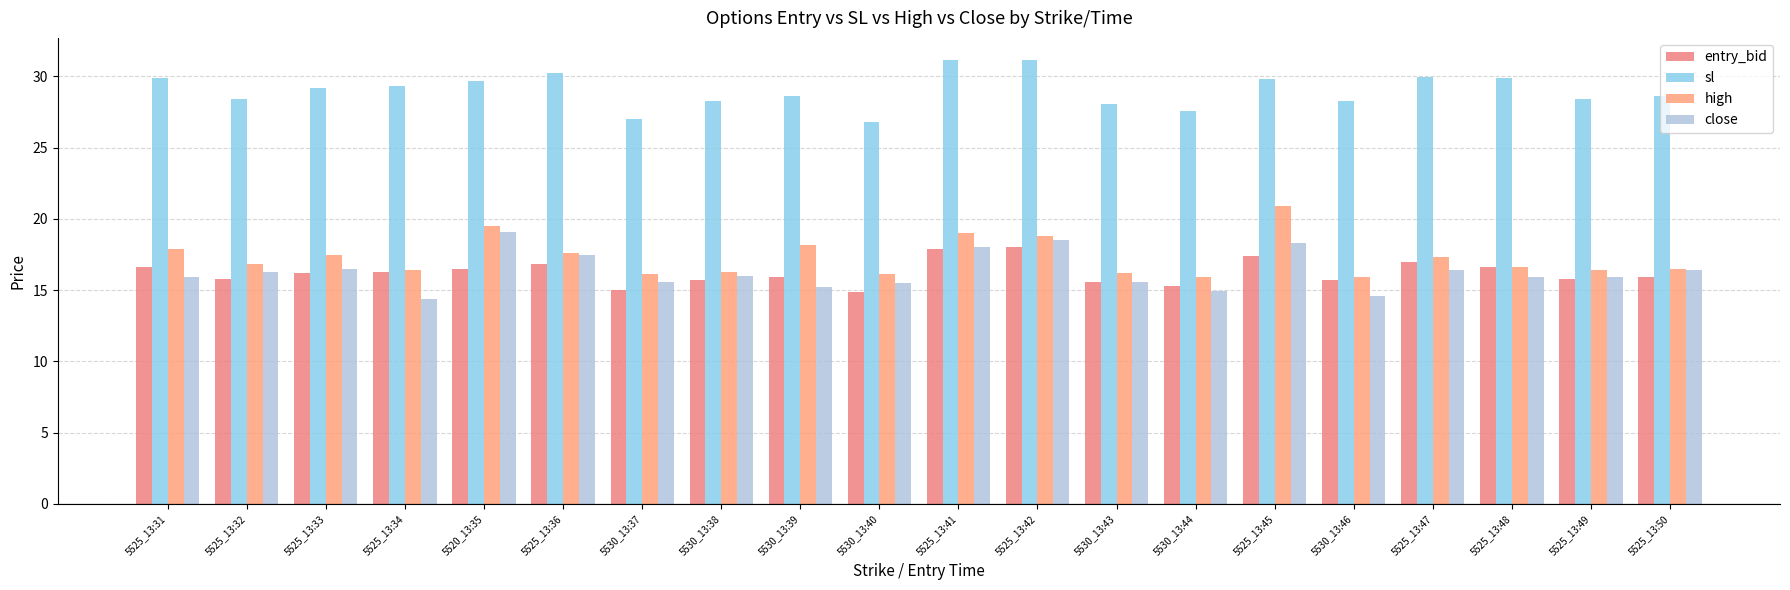

What position from the left is 5530_13:43?

13